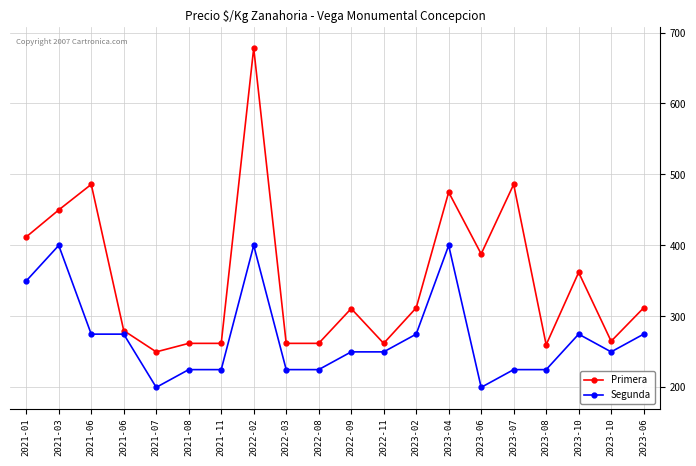

What are all the series names shown in the legend?

Primera, Segunda